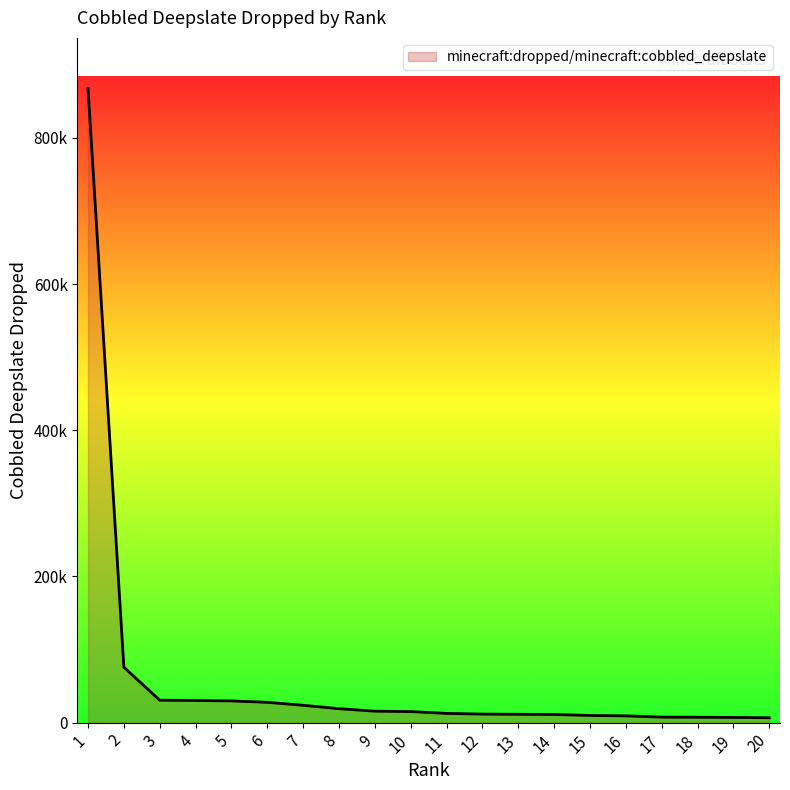

Where is the data nearest to the value 437098?

2